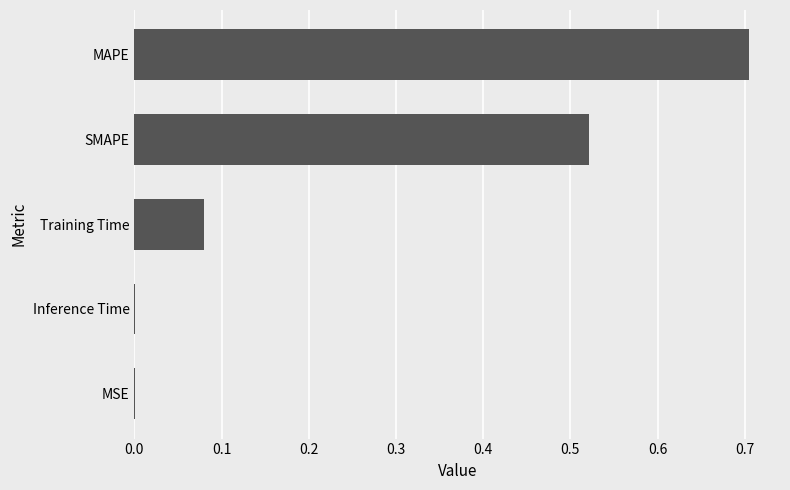

What is the maximum value shown in the chart?

0.7